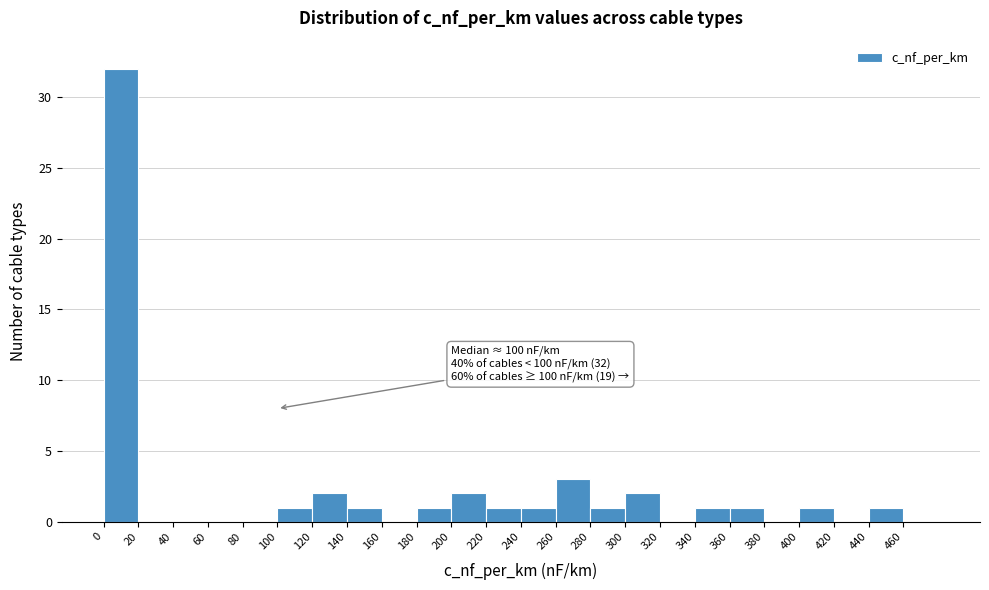

Over which range of the x-axis is the bar tallest?

0 to 20